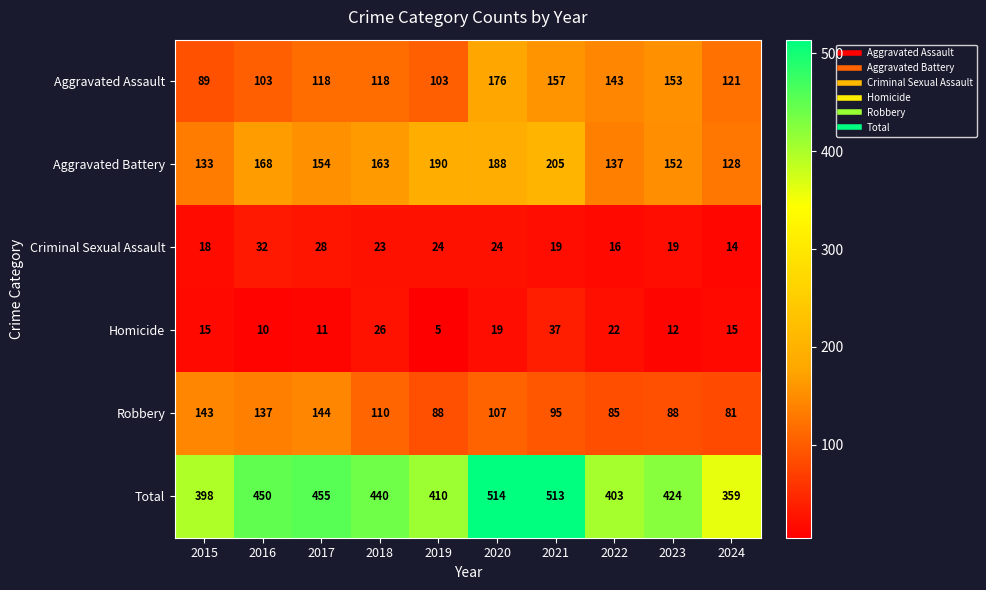

What is the smallest value displayed?

5